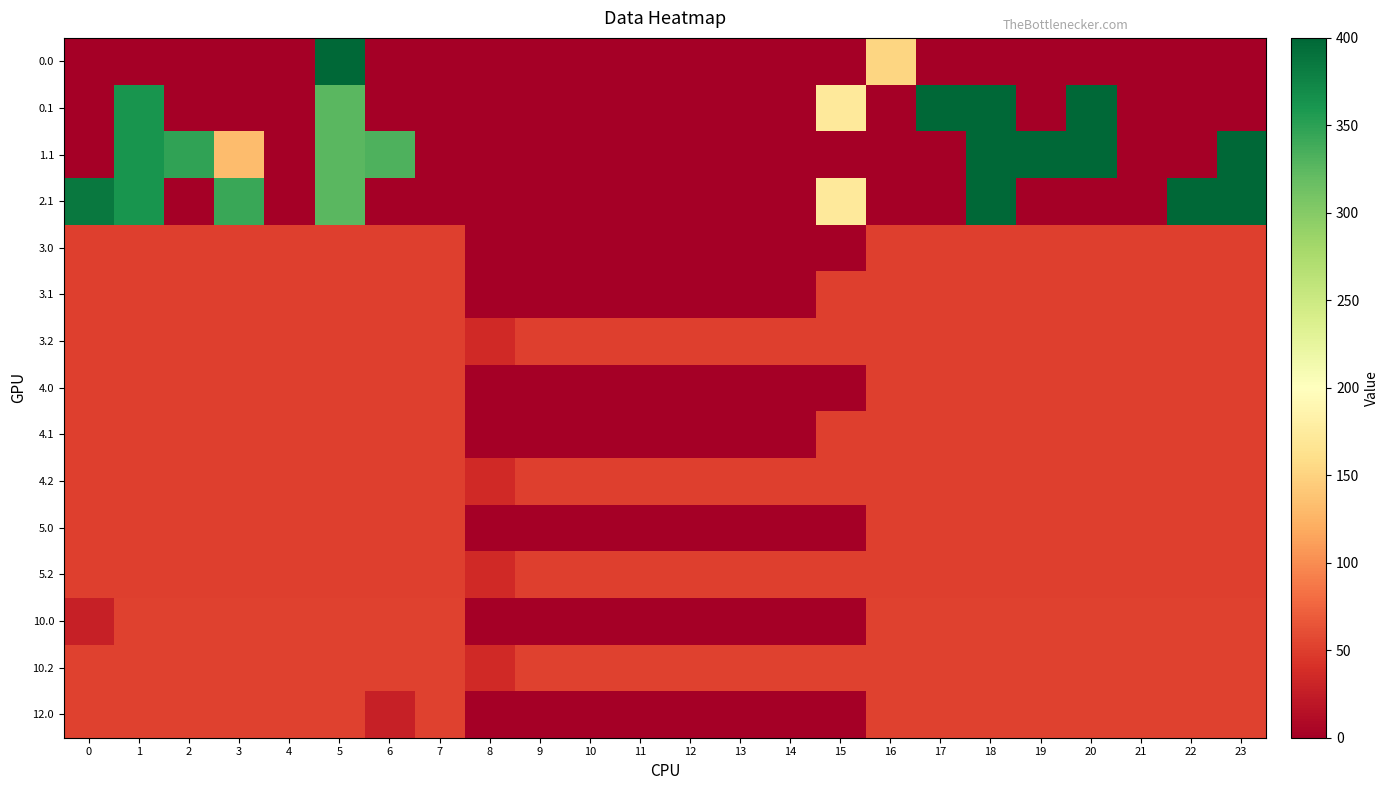

Reading left to right, extract all data points from this chart.

0.0: 0=0.0	1=0.0	2=0.0	3=0.0	4=0.0	5=400.0	6=0.0	7=0.0	8=0.0	9=0.0	10=0.0	11=0.0	12=0.0	13=0.0	14=0.0	15=0.0	16=152.9	17=0.0	18=0.0	19=0.0	20=0.0	21=0.0	22=0.0	23=0.0
0.1: 0=0.0	1=361.1	2=0.0	3=0.0	4=0.0	5=325.7	6=0.0	7=0.0	8=0.0	9=0.0	10=0.0	11=0.0	12=0.0	13=0.0	14=0.0	15=173.1	16=0.0	17=400.0	18=400.0	19=0.0	20=400.0	21=0.0	22=0.0	23=0.0
1.1: 0=0.0	1=361.1	2=347.9	3=131.5	4=0.0	5=325.7	6=332.2	7=0.0	8=0.0	9=0.0	10=0.0	11=0.0	12=0.0	13=0.0	14=0.0	15=0.0	16=0.0	17=0.0	18=400.0	19=400.0	20=400.0	21=0.0	22=0.0	23=399.4
2.1: 0=384.6	1=361.1	2=0.0	3=342.7	4=0.0	5=325.7	6=0.0	7=0.0	8=0.0	9=0.0	10=0.0	11=0.0	12=0.0	13=0.0	14=0.0	15=173.1	16=0.0	17=0.0	18=400.0	19=0.0	20=0.0	21=0.0	22=400.0	23=399.4
3.0: 0=51.0	1=51.0	2=51.0	3=51.0	4=51.0	5=51.0	6=51.0	7=51.0	8=0.0	9=0.0	10=0.0	11=0.0	12=0.0	13=0.0	14=0.0	15=0.0	16=51.0	17=51.0	18=51.0	19=51.0	20=51.0	21=51.0	22=51.0	23=51.0
3.1: 0=51.0	1=51.0	2=51.0	3=51.0	4=51.0	5=51.0	6=51.0	7=51.0	8=0.0	9=0.0	10=0.0	11=0.0	12=0.0	13=0.0	14=0.0	15=51.0	16=51.0	17=51.0	18=51.0	19=51.0	20=51.0	21=51.0	22=51.0	23=51.0
3.2: 0=51.0	1=51.0	2=51.0	3=51.0	4=51.0	5=51.0	6=51.0	7=51.0	8=35.3	9=51.0	10=51.0	11=51.0	12=51.0	13=51.0	14=51.0	15=51.0	16=51.0	17=51.0	18=51.0	19=51.0	20=51.0	21=51.0	22=51.0	23=51.0
4.0: 0=51.0	1=51.0	2=51.0	3=51.0	4=51.0	5=51.0	6=51.0	7=51.0	8=0.0	9=0.0	10=0.0	11=0.0	12=0.0	13=0.0	14=0.0	15=0.0	16=51.0	17=51.0	18=51.0	19=51.0	20=51.0	21=51.0	22=51.0	23=51.0
4.1: 0=51.0	1=51.0	2=51.0	3=51.0	4=51.0	5=51.0	6=51.0	7=51.0	8=0.0	9=0.0	10=0.0	11=0.0	12=0.0	13=0.0	14=0.0	15=51.0	16=51.0	17=51.0	18=51.0	19=51.0	20=51.0	21=51.0	22=51.0	23=51.0
4.2: 0=51.0	1=51.0	2=51.0	3=51.0	4=51.0	5=51.0	6=51.0	7=51.0	8=35.3	9=51.0	10=51.0	11=51.0	12=51.0	13=51.0	14=51.0	15=51.0	16=51.0	17=51.0	18=51.0	19=51.0	20=51.0	21=51.0	22=51.0	23=51.0
5.0: 0=51.0	1=51.0	2=51.0	3=51.0	4=51.0	5=51.0	6=51.0	7=51.0	8=0.0	9=0.0	10=0.0	11=0.0	12=0.0	13=0.0	14=0.0	15=0.0	16=51.0	17=51.0	18=51.0	19=51.0	20=51.0	21=51.0	22=51.0	23=51.0
5.2: 0=51.0	1=51.0	2=51.0	3=51.0	4=51.0	5=51.0	6=51.0	7=51.0	8=35.3	9=51.0	10=51.0	11=51.0	12=51.0	13=51.0	14=51.0	15=51.0	16=51.0	17=51.0	18=51.0	19=51.0	20=51.0	21=51.0	22=51.0	23=51.0
10.0: 0=28.0	1=52.0	2=52.0	3=52.0	4=52.0	5=52.0	6=52.0	7=52.0	8=0.0	9=0.0	10=0.0	11=0.0	12=0.0	13=0.0	14=0.0	15=0.0	16=52.0	17=52.0	18=52.0	19=52.0	20=52.0	21=52.0	22=52.0	23=52.0
10.2: 0=52.0	1=52.0	2=52.0	3=52.0	4=52.0	5=52.0	6=52.0	7=52.0	8=35.3	9=52.0	10=52.0	11=52.0	12=52.0	13=52.0	14=52.0	15=52.0	16=52.0	17=52.0	18=52.0	19=52.0	20=52.0	21=52.0	22=52.0	23=52.0
12.0: 0=52.0	1=52.0	2=52.0	3=52.0	4=52.0	5=52.0	6=28.0	7=52.0	8=0.0	9=0.0	10=0.0	11=0.0	12=0.0	13=0.0	14=0.0	15=0.0	16=52.0	17=52.0	18=52.0	19=52.0	20=52.0	21=52.0	22=52.0	23=52.0